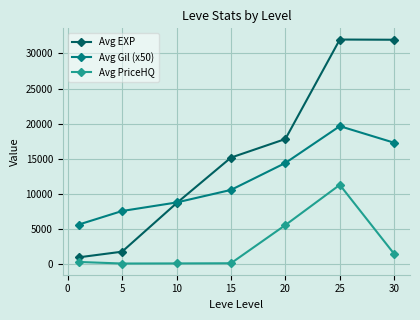

True or false: Avg PriceHQ has more than 2 interior local peaks.

False